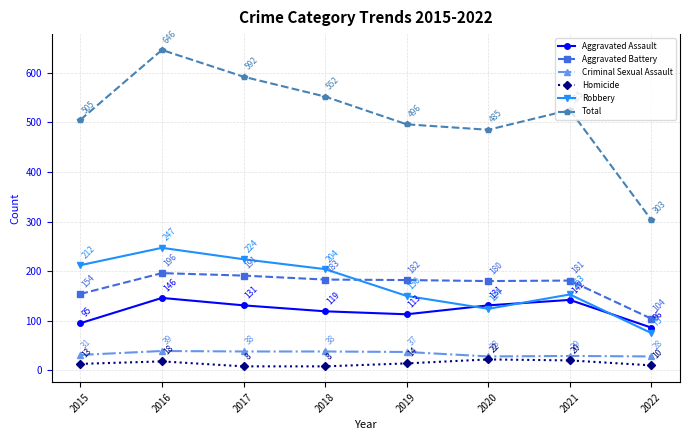

At how many categories does at least one series exceed 574?

2